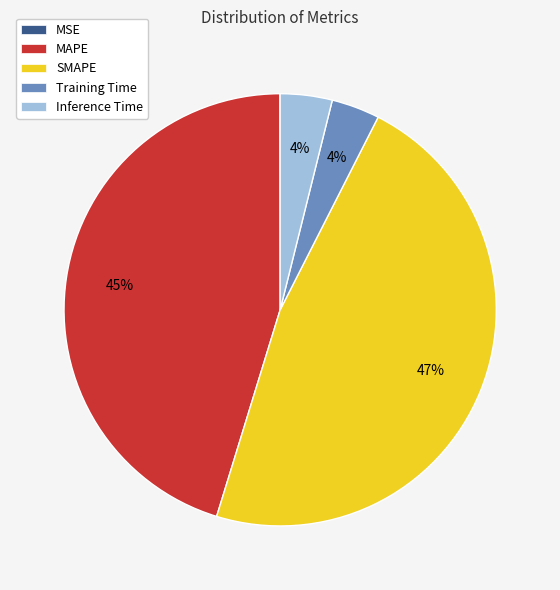

True or false: MAPE accounts for 45% of the total.

True